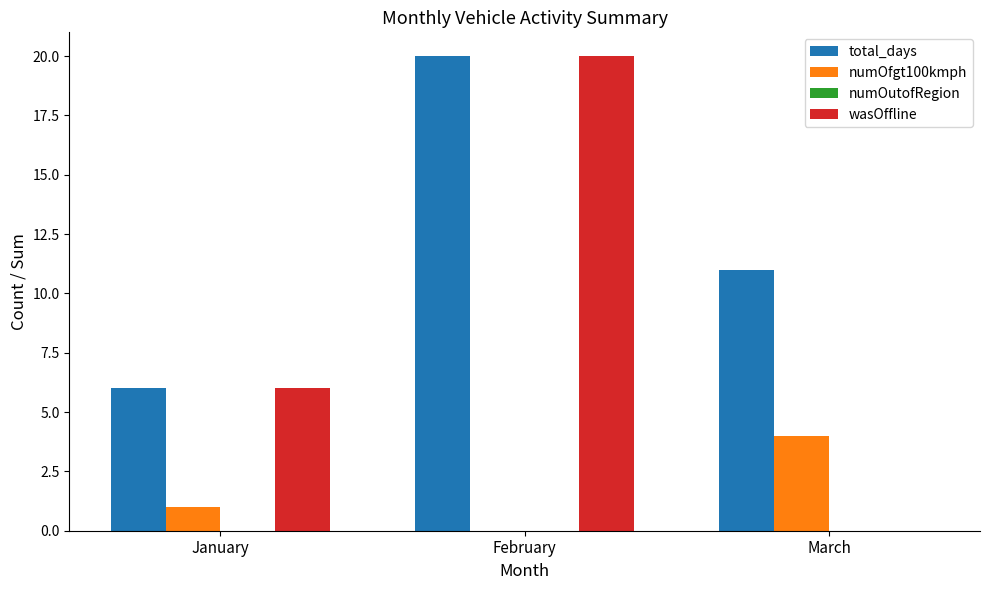

Is it true that wasOffline equals 8 at January?

False